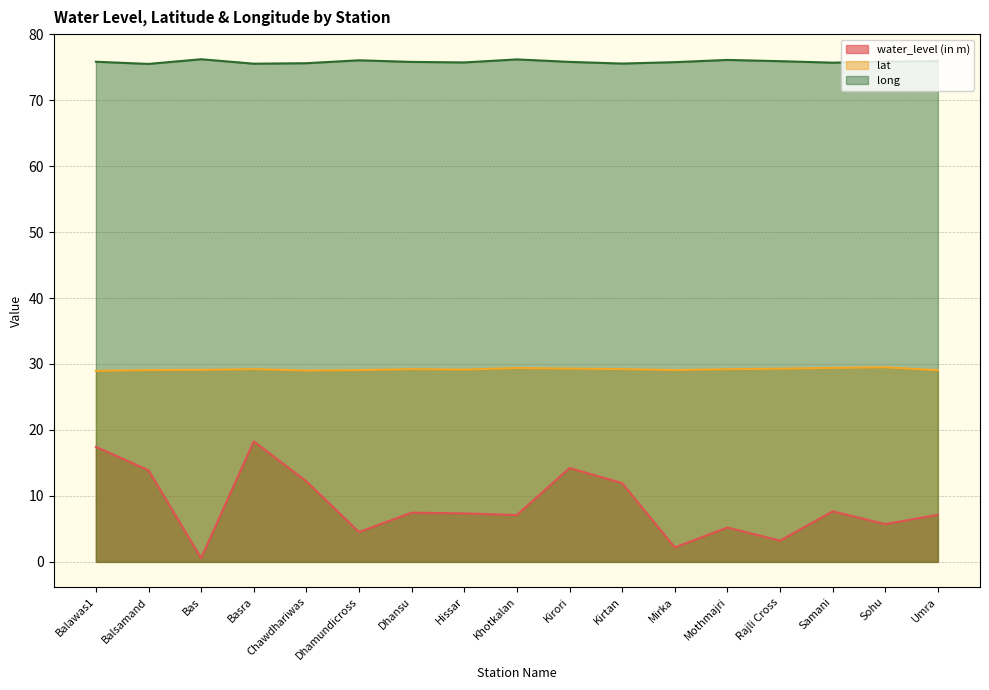

True or false: water_level (in m) and lat cross at least once.

False